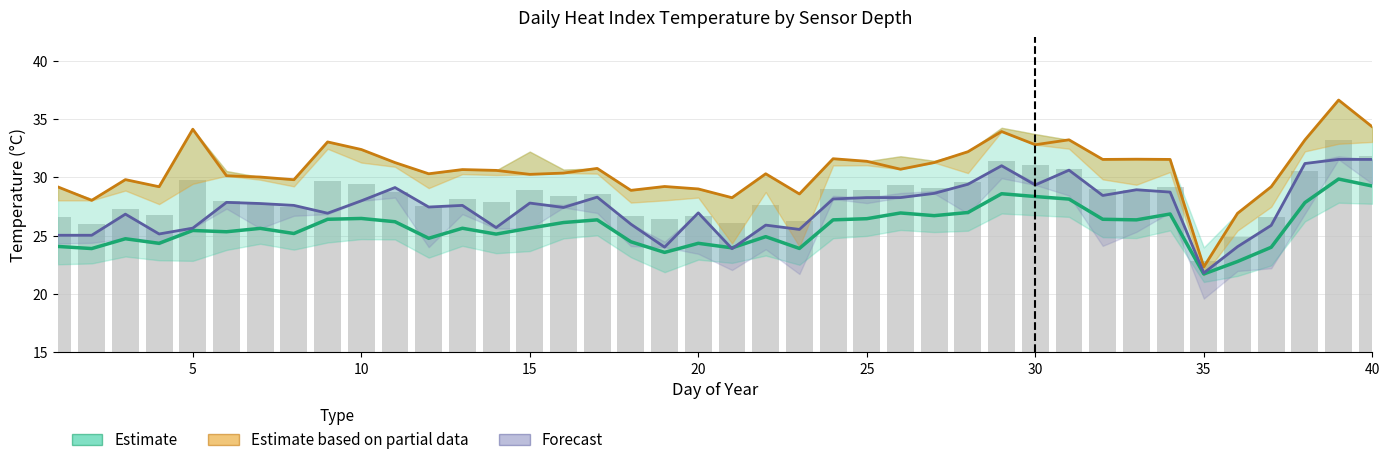

Reading left to right, list all the values displayed in this chart.

Estimate: 24.1	23.9	24.7	24.4	25.4	25.3	25.6	25.2	26.4	26.5	26.2	24.8	25.6	25.1	25.6	26.1	26.4	24.5	23.6	24.4	24.0	24.9	23.9	26.4	26.5	26.9	26.7	27.0	28.6	28.4	28.1	26.4	26.4	26.9	21.7	22.8	24.0	27.8	29.9	29.3
Estimate based on partial data: 29.2	28.0	29.8	29.2	34.1	30.1	30.0	29.8	33.0	32.4	31.3	30.3	30.7	30.6	30.3	30.4	30.8	28.9	29.2	29.0	28.3	30.3	28.6	31.6	31.4	30.7	31.3	32.2	33.9	32.8	33.2	31.5	31.6	31.5	22.3	26.9	29.2	33.2	36.6	34.3
Forecast: 25.0	25.0	26.9	25.1	25.6	27.9	27.8	27.6	26.9	28.0	29.1	27.5	27.6	25.7	27.8	27.4	28.3	26.0	24.0	27.0	23.9	25.9	25.5	28.1	28.3	28.3	28.6	29.4	31.0	29.4	30.6	28.4	28.9	28.7	21.8	24.1	25.9	31.2	31.5	31.5